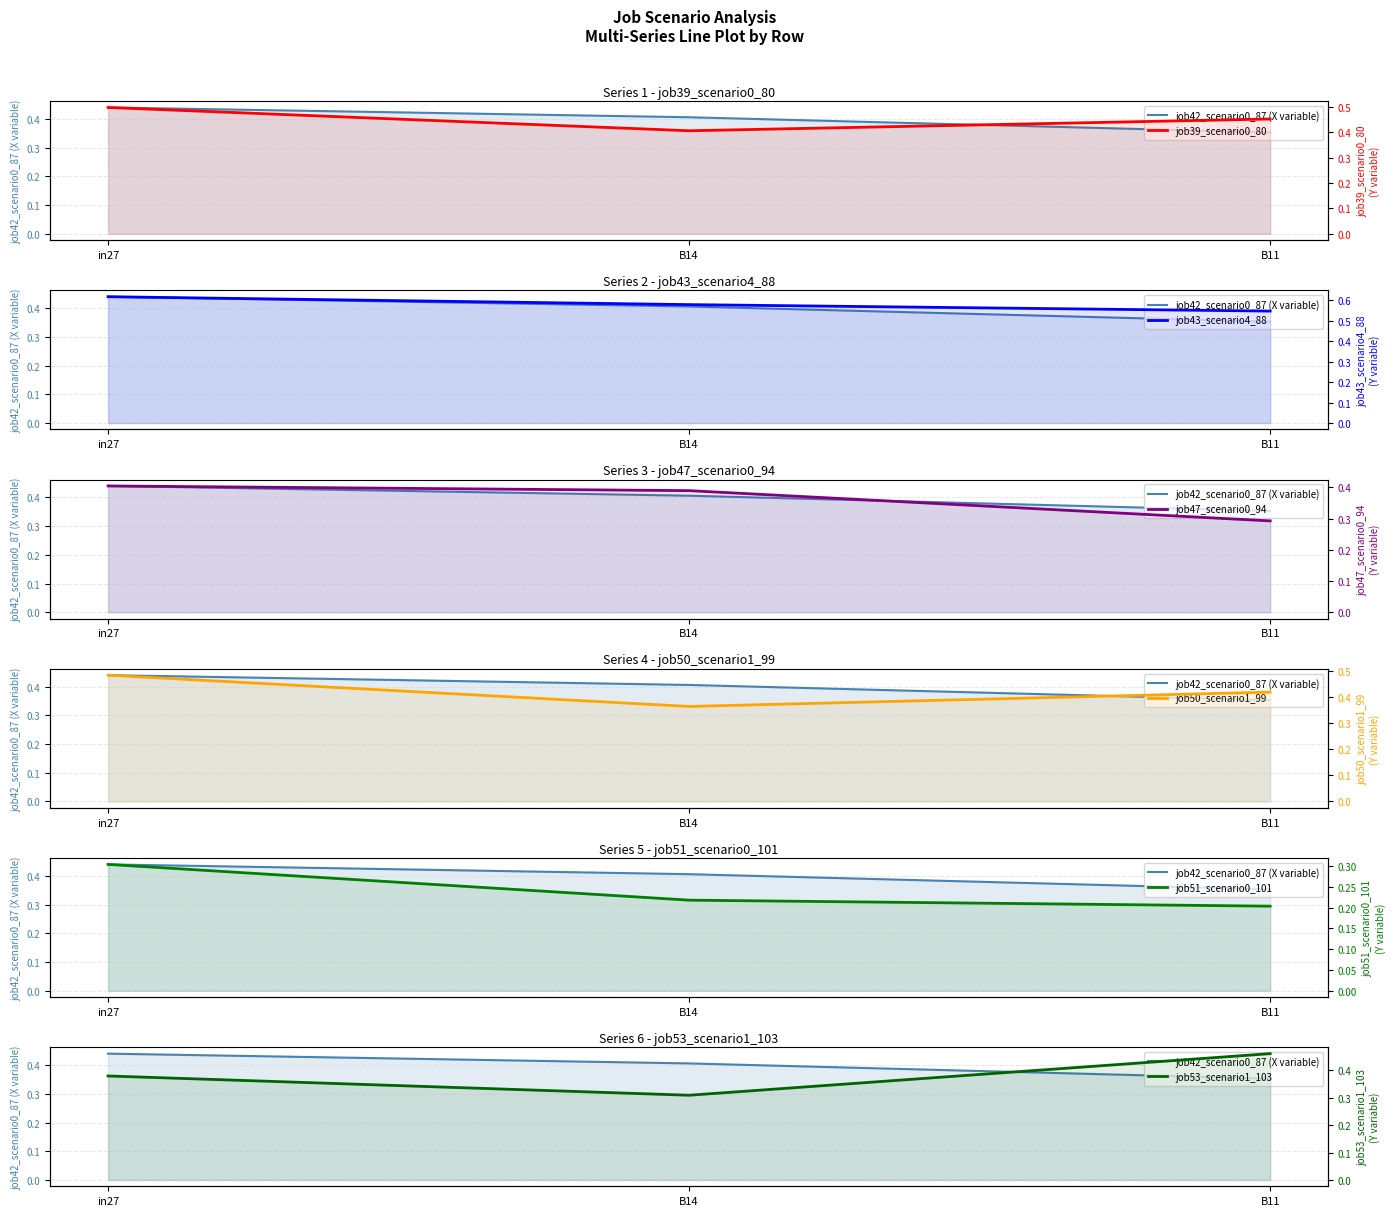

At which category is the sum across all series the highest?

in27